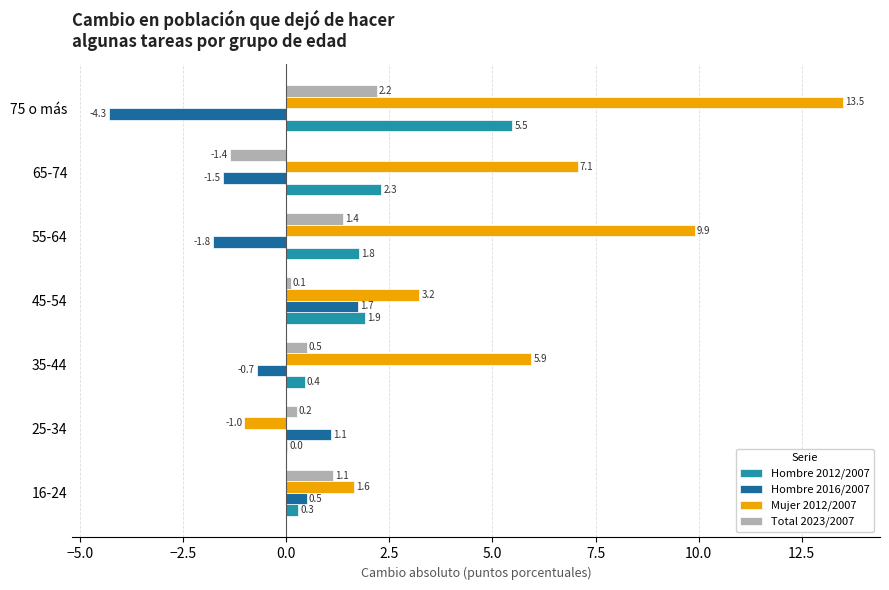

At which category is the sum across all series the highest?

75 o más